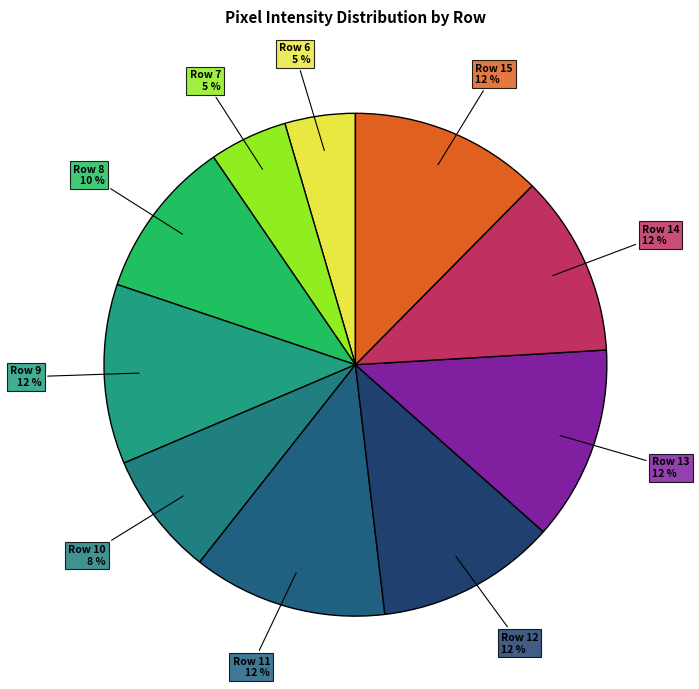

The Row 11 slice represents 12% of the pie. True or false?

True